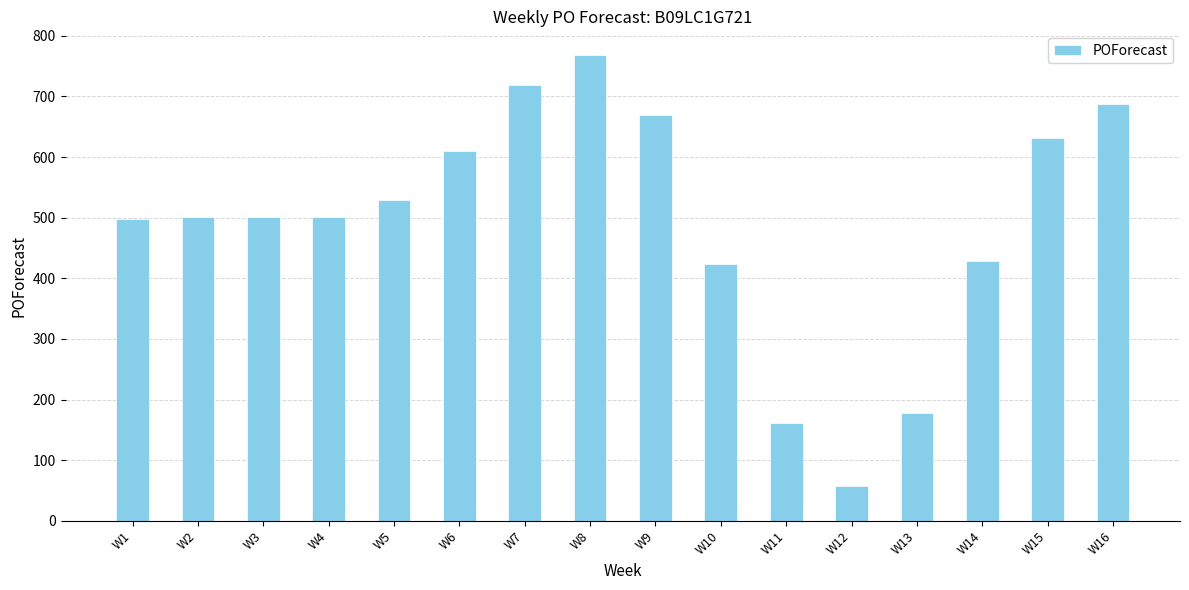

The chart shows a value of 1154 at W9. True or false?

False